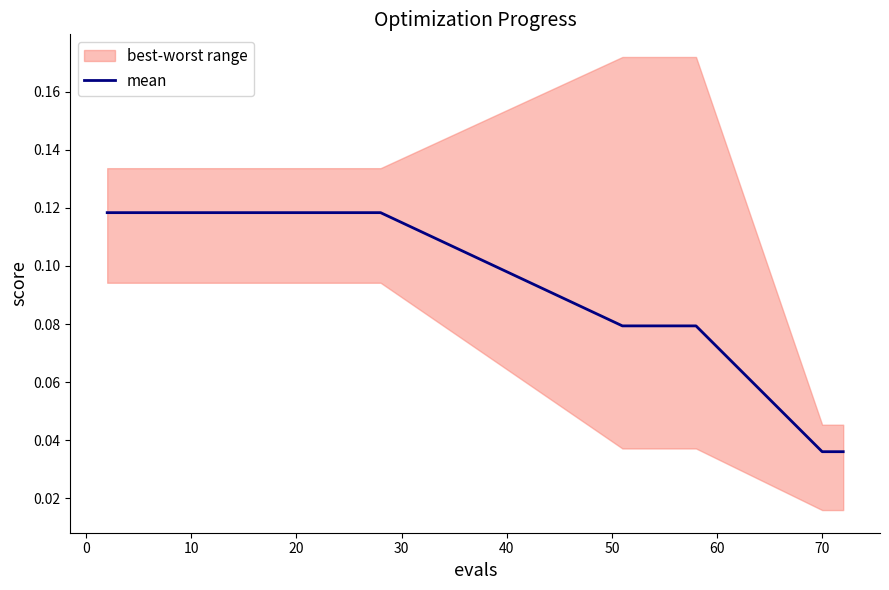

What is the maximum value shown in the chart?

0.1